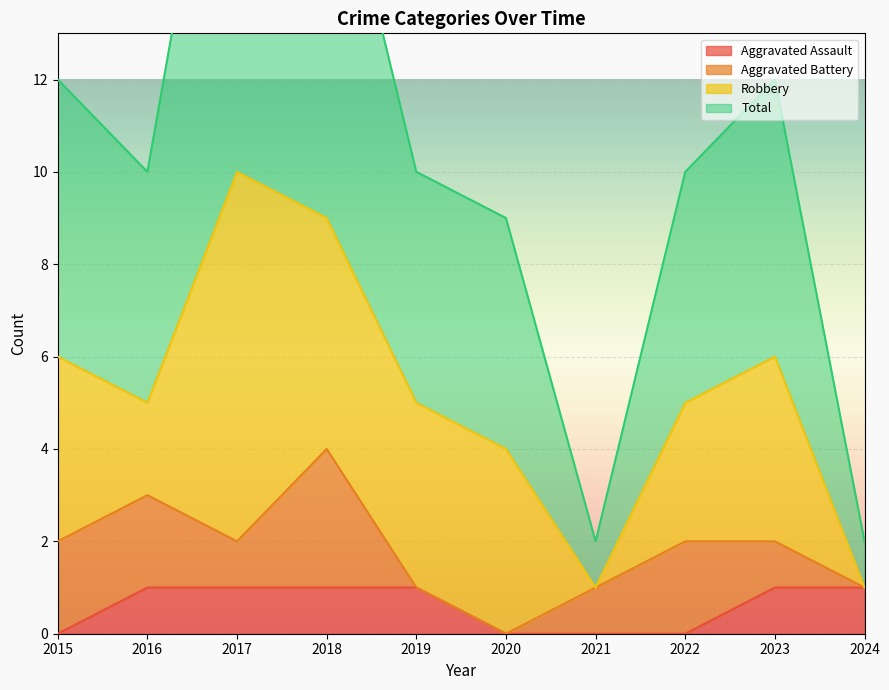

How many positive values does the Aggravated Assault series have?

6